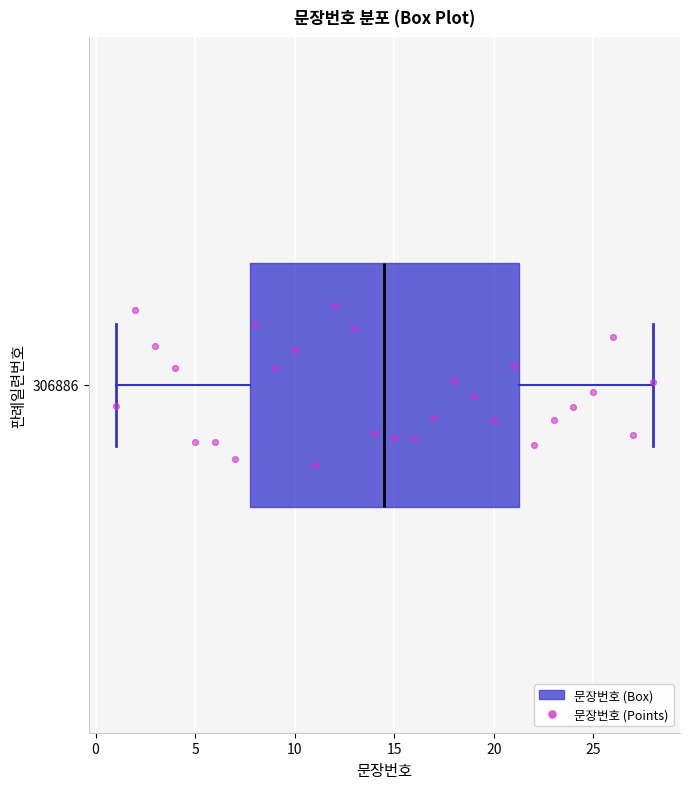

Transcribe this box plot: give where the median line is, the range the box spans, and where the two whiskers end, as read against the x-axis. The values are not printed on the chart, so give them approximately, as read against the axis.

median 14.5, box 8.0 to 21.5, whiskers 1.0 to 28.0